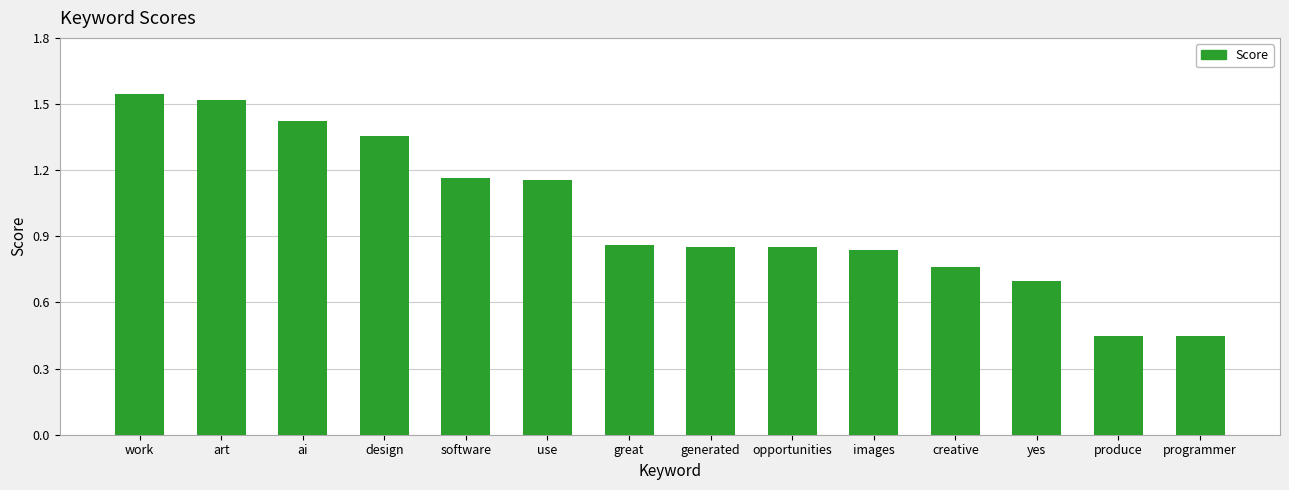

What is the difference between the values at programmer and creative?

0.3